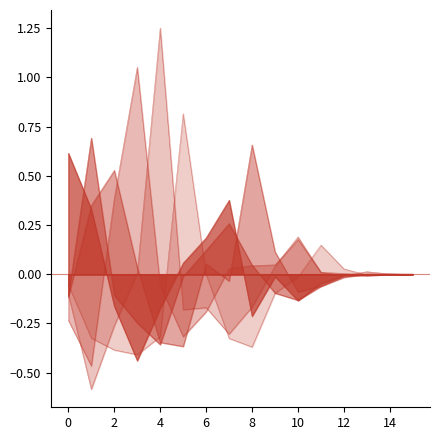

Between 15 and 5, which is larger?

5